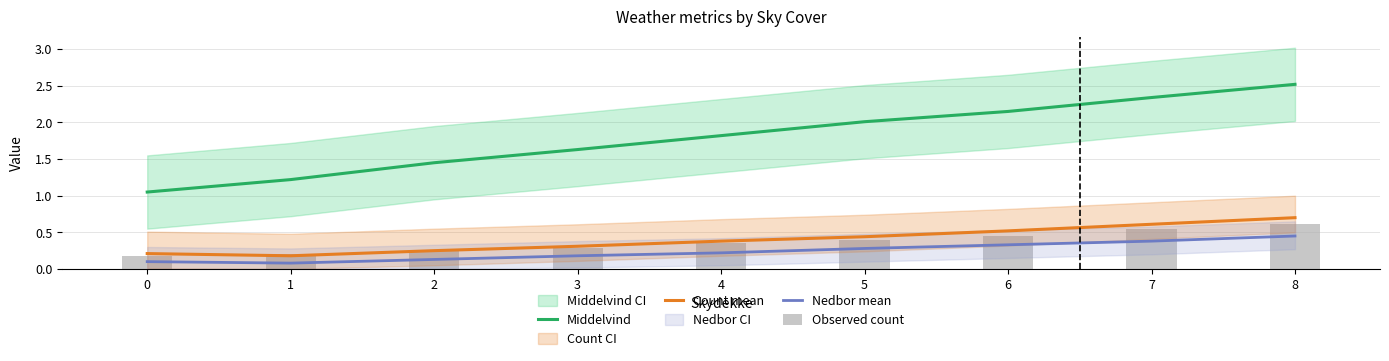

What is the sum of all Nedbor mean values?

2.1